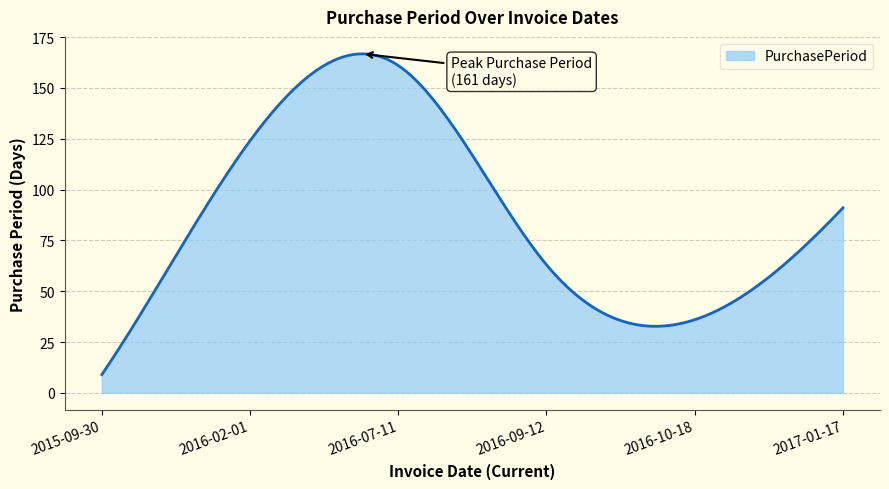

What is the maximum value shown in the chart?

166.7